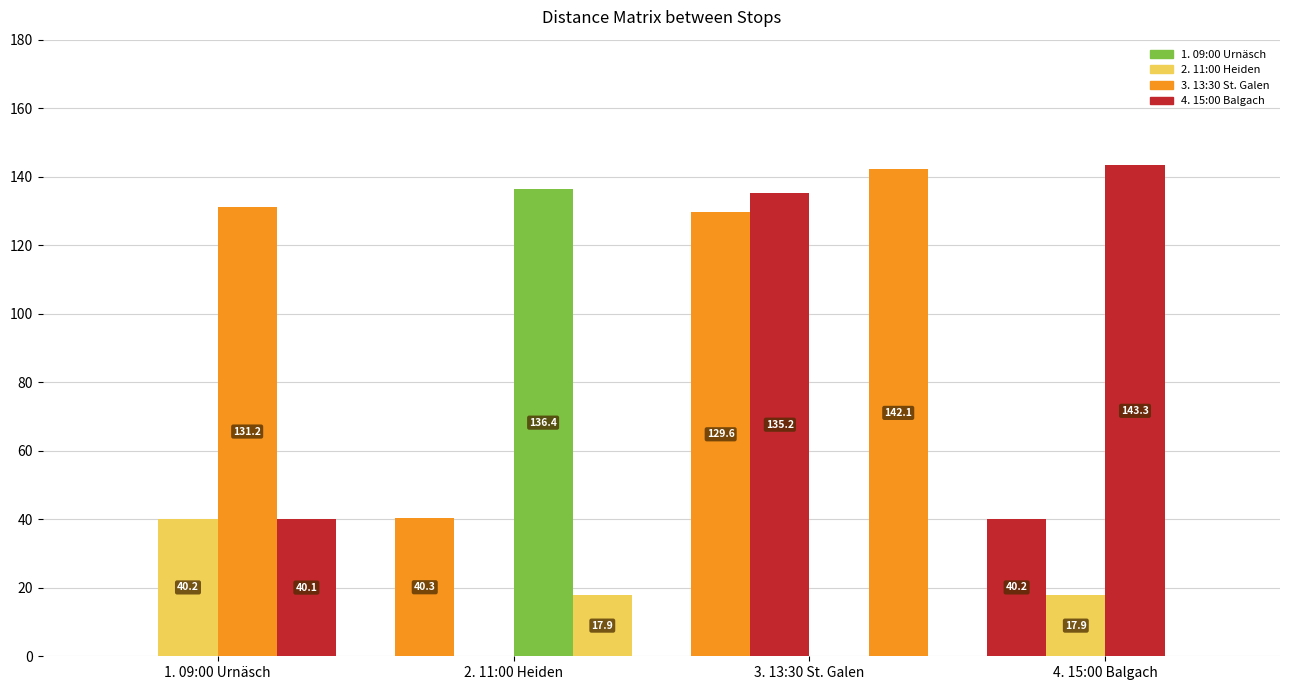

Does the chart contain stacked bars?

No